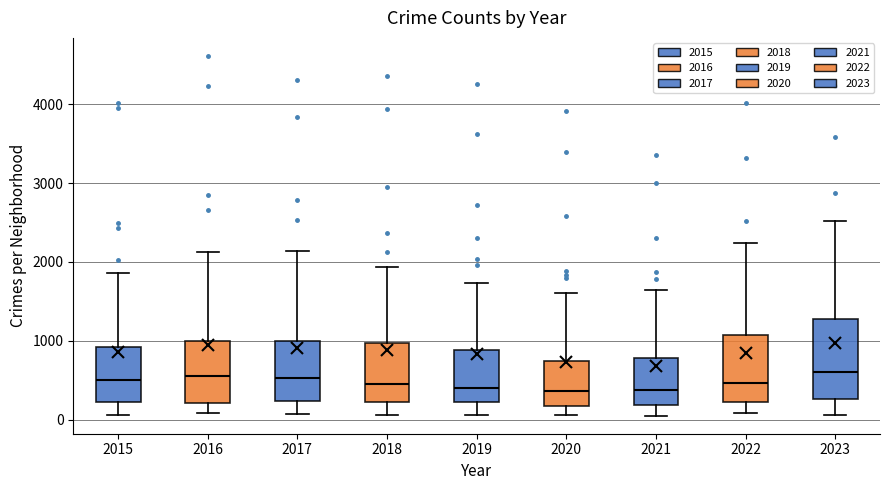

Reading left to right, transcribe this box plot: for each box, give where its median line is, the range the box spans, and where its two whiskers end, as read against the y-axis. The values are not printed on the chart, so give them approximately, as read against the axis.

2015: median 500, box 200 to 900, whiskers 100 to 1900
2016: median 600, box 200 to 1000, whiskers 100 to 2100
2017: median 500, box 200 to 1000, whiskers 100 to 2100
2018: median 500, box 200 to 1000, whiskers 100 to 1900
2019: median 400, box 200 to 900, whiskers 100 to 1700
2020: median 400, box 200 to 700, whiskers 100 to 1600
2021: median 400, box 200 to 800, whiskers 0 to 1600
2022: median 500, box 200 to 1100, whiskers 100 to 2200
2023: median 600, box 300 to 1300, whiskers 100 to 2500